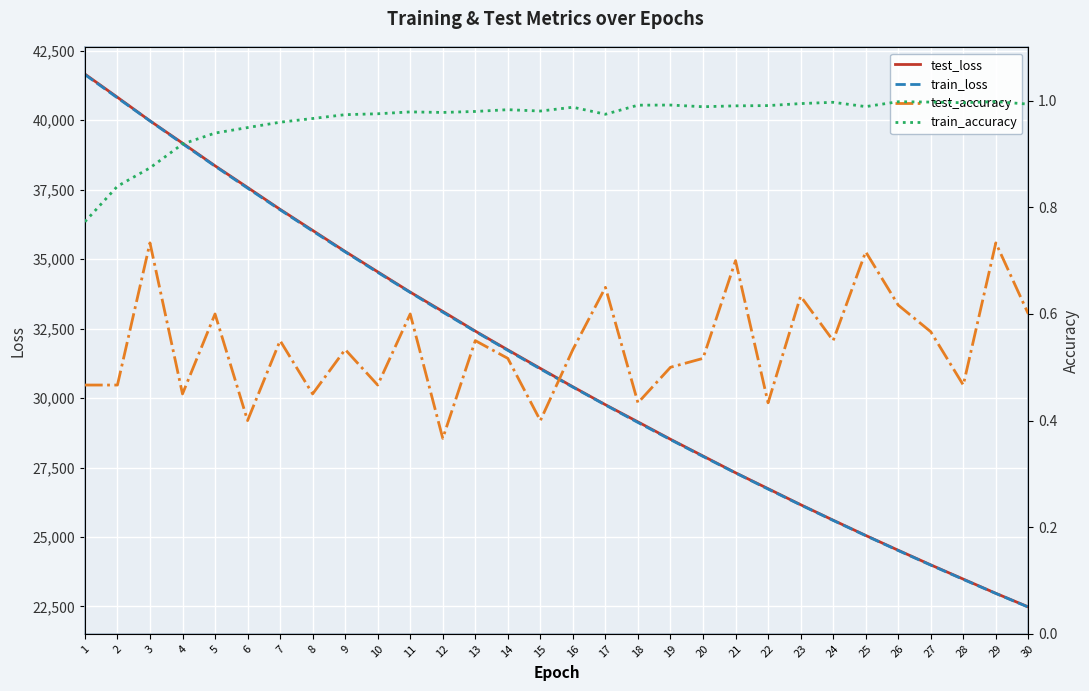

Where is test_loss nearest to the value 32071?

14